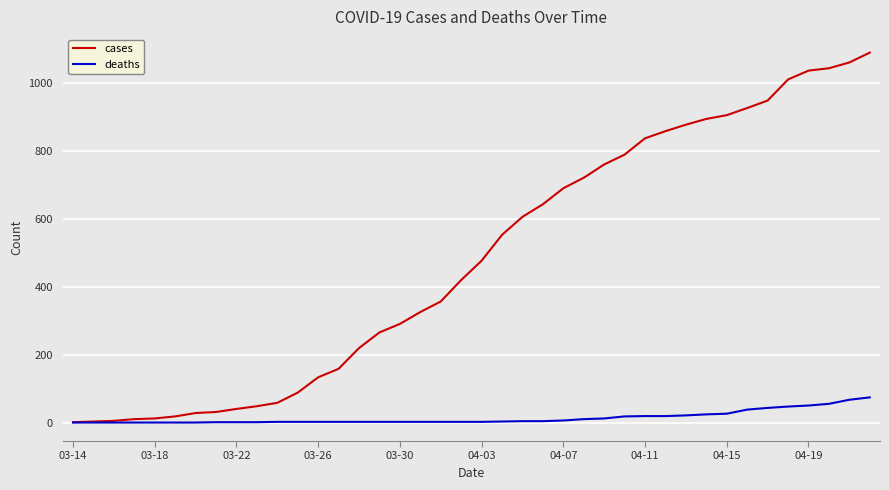

List the series in order of their peak value, lowest first.

deaths, cases